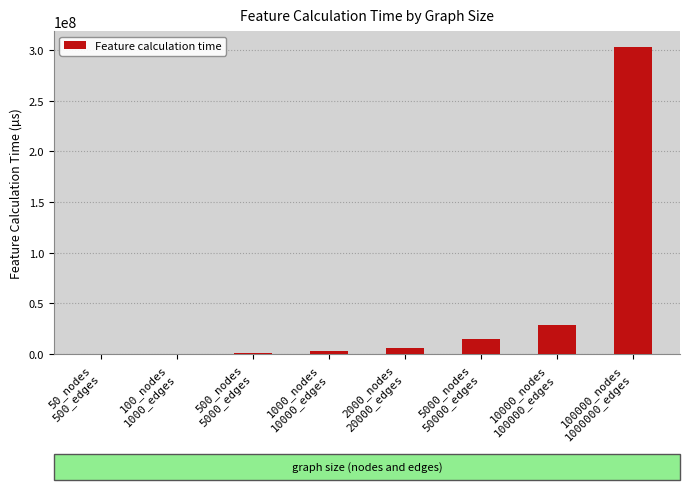

How many series are shown in this chart?

1